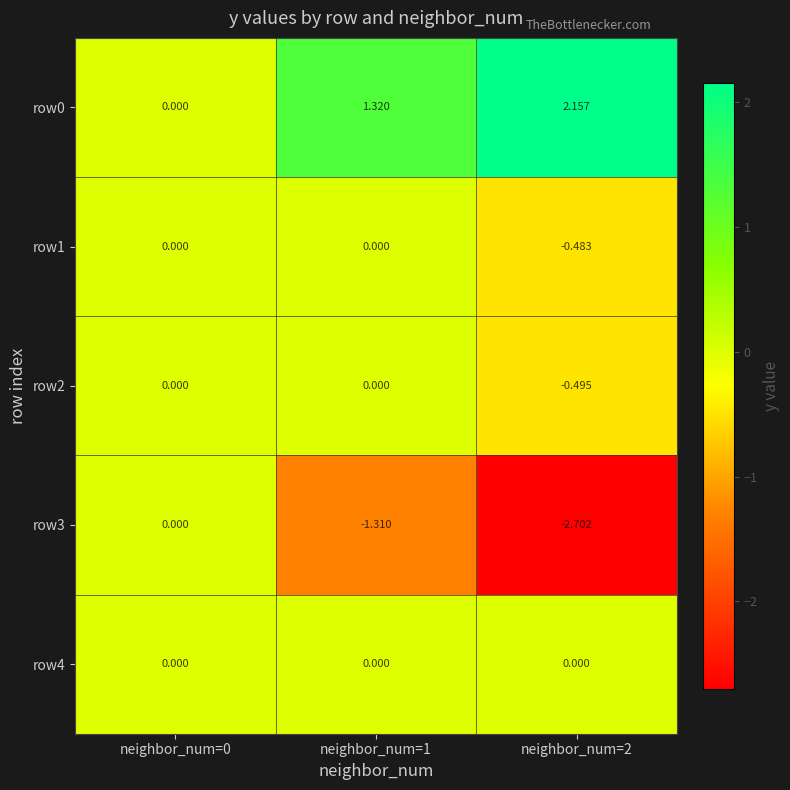

Is the value of row3 at neighbor_num=1 greater than the value of row0 at neighbor_num=0?

No